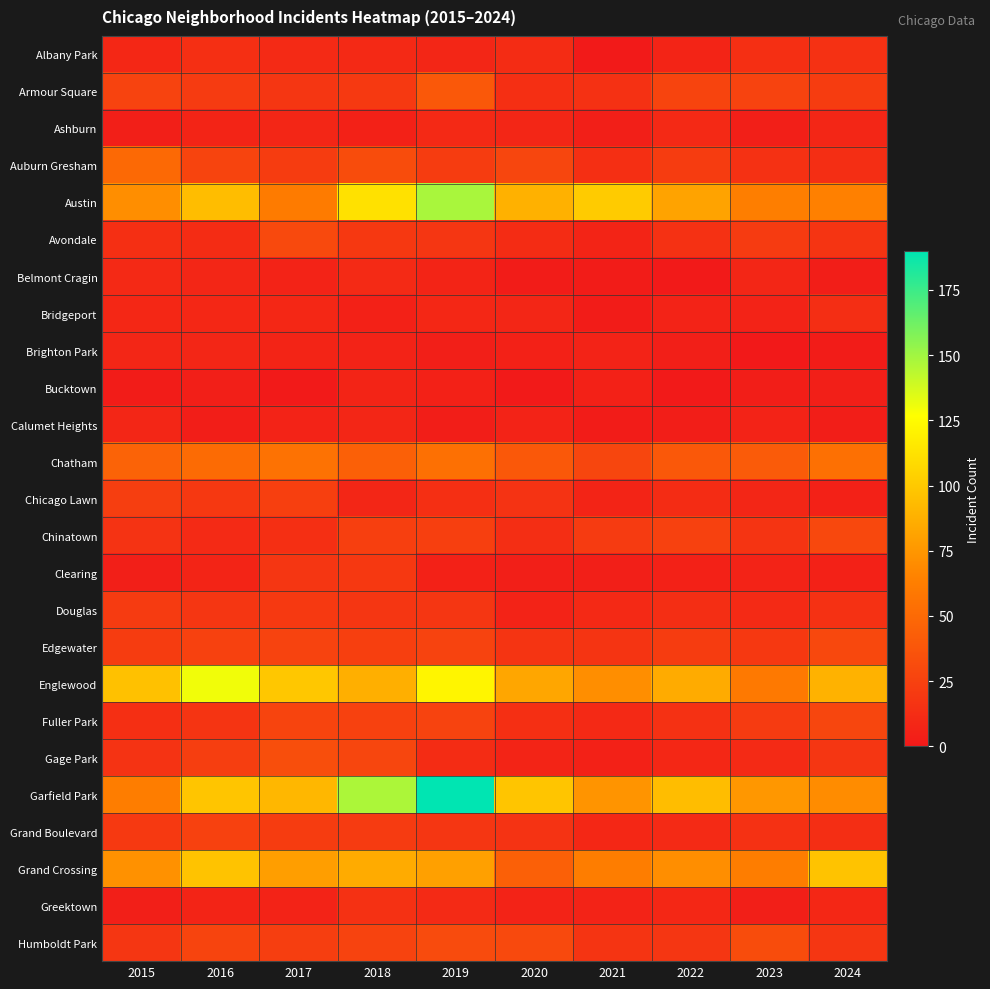

Between 2017 and 2015, which is larger?

2017